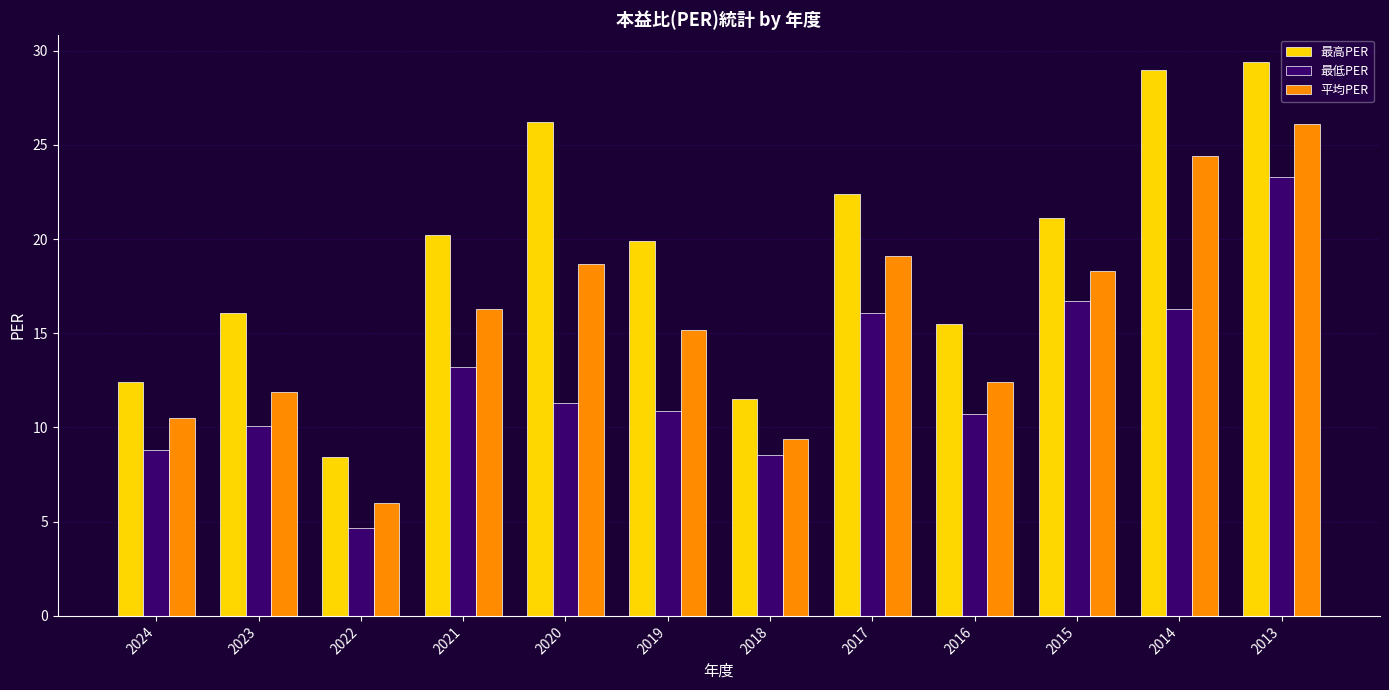

List the series in order of their overall mean, highest first.

最高PER, 平均PER, 最低PER